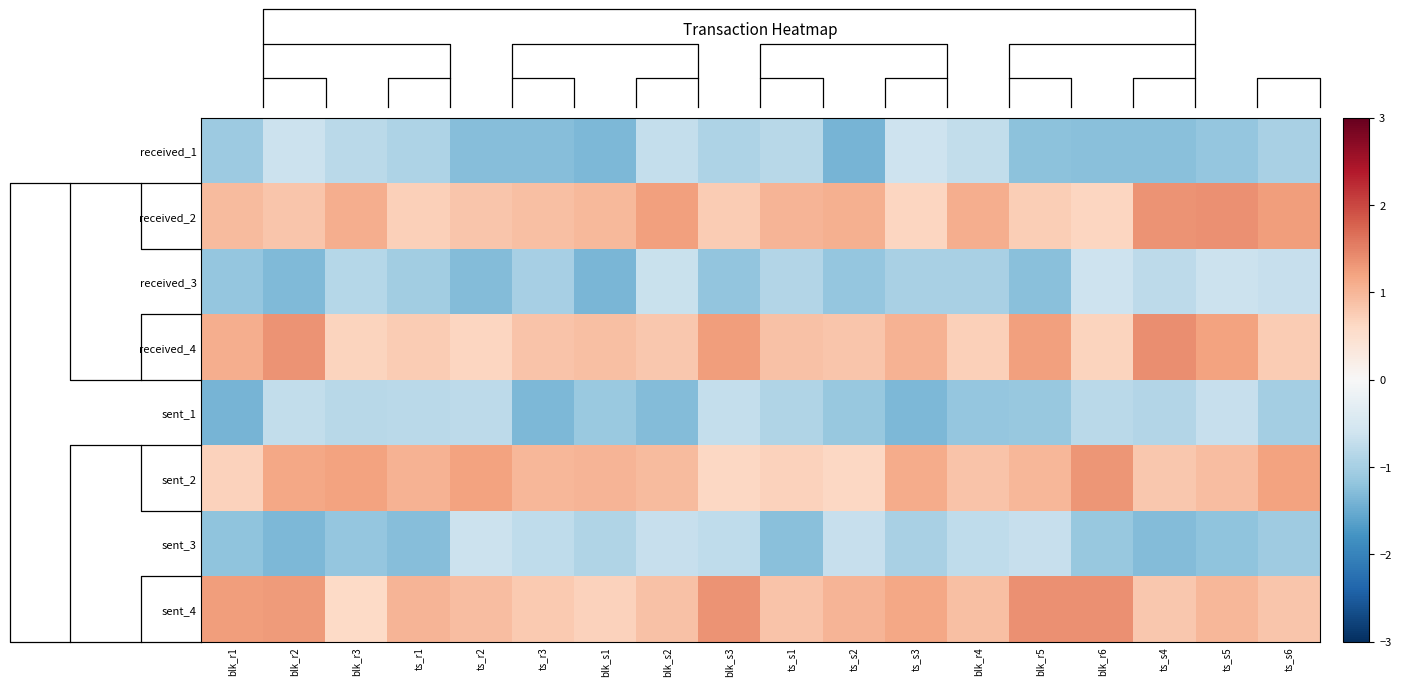

The value of sent_3 at blk_r3 is -1.2. True or false?

True